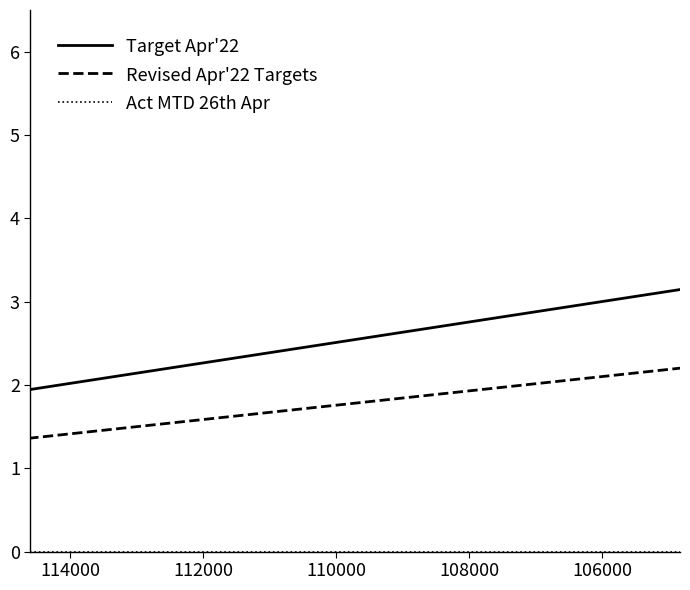

How many lines are shown in the chart?

3